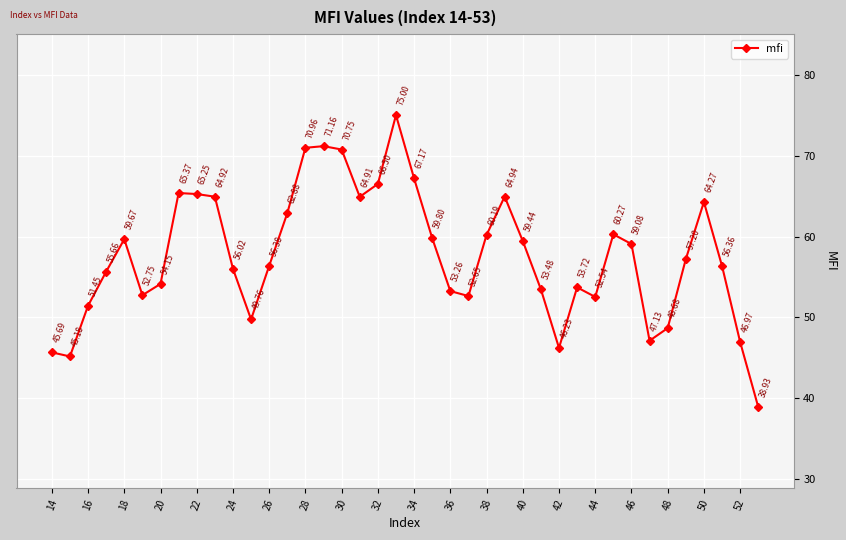

What is the difference between the maximum and minimum values?

36.1